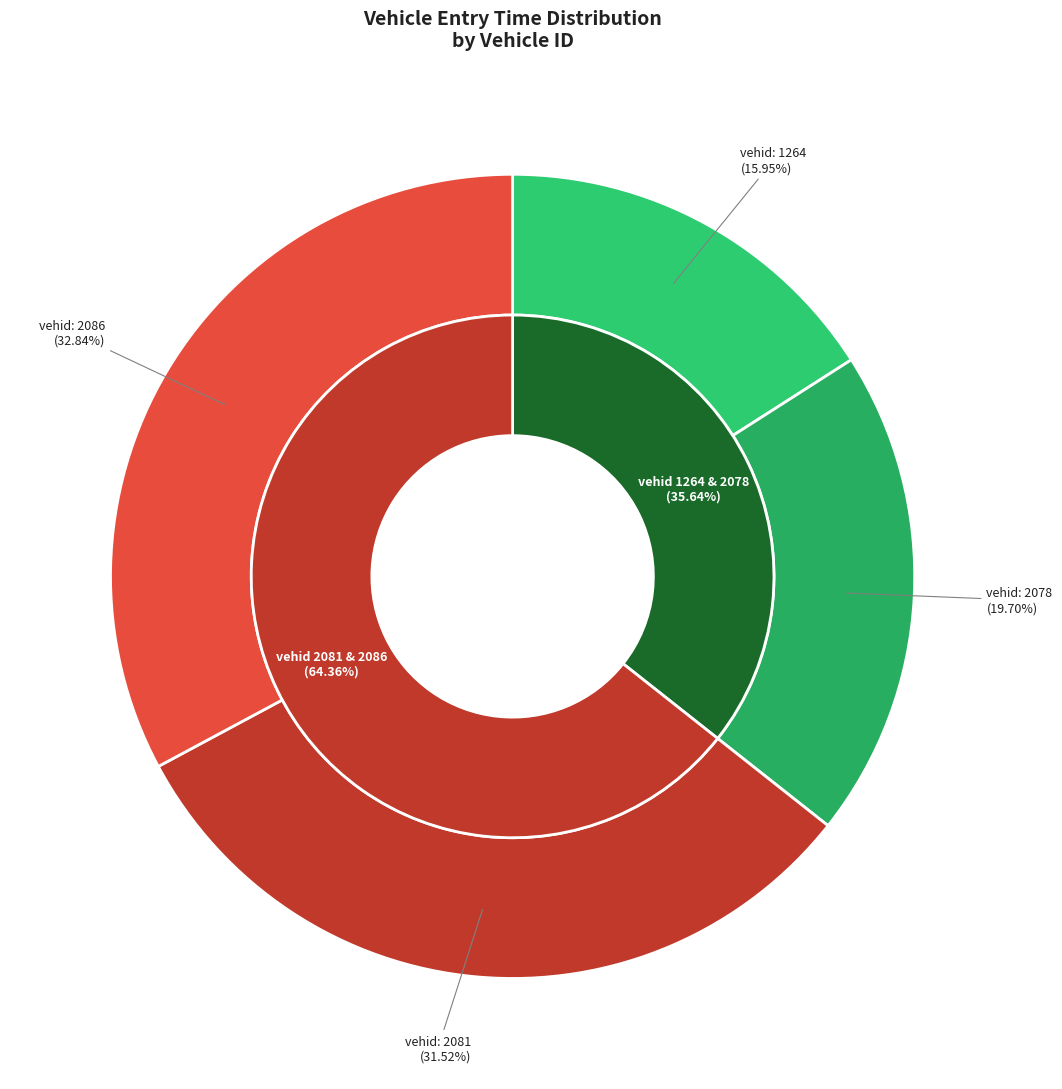

To the nearest percent, what is the combined percentage of 2086 and 1264?

49%